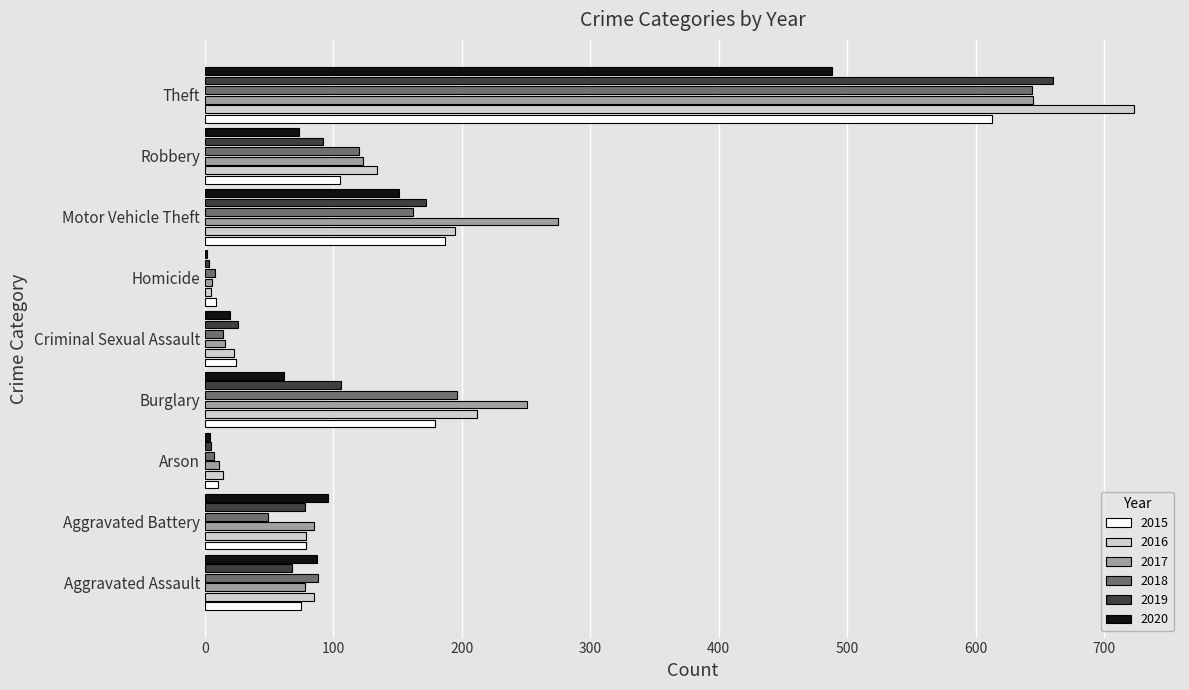

What is the difference between the 2015 values at Aggravated Battery and Theft?

534